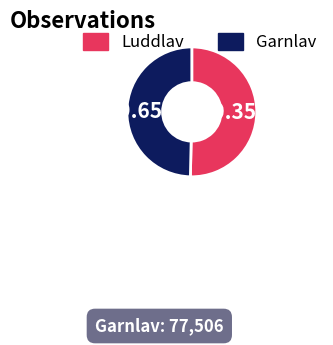

How many segments does this pie chart have?

2